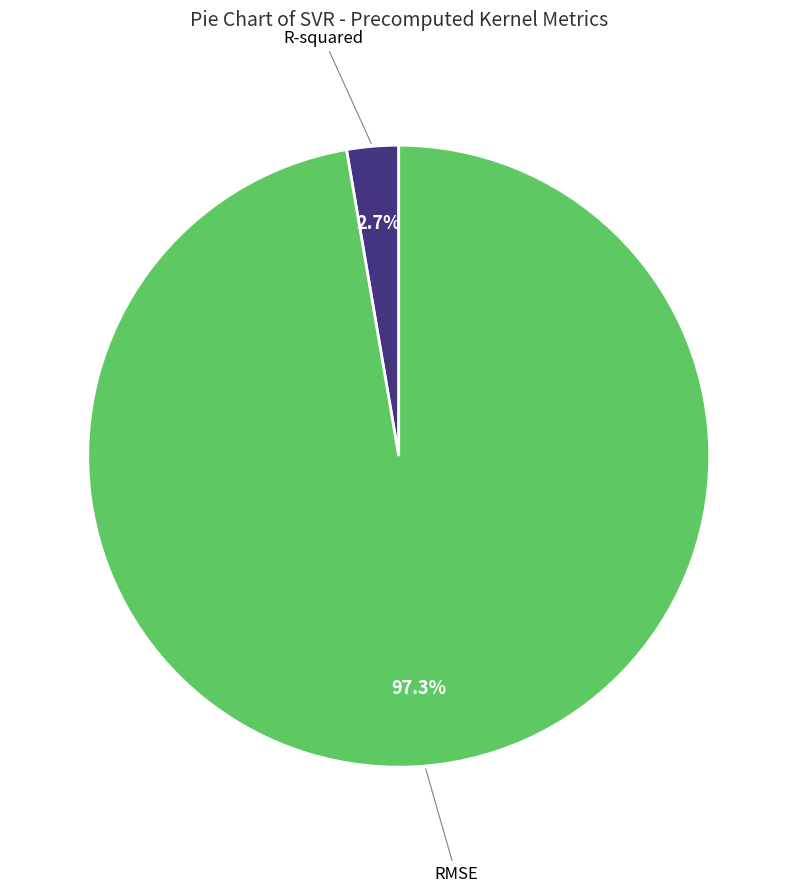

Between R-squared and RMSE, which is larger?

RMSE